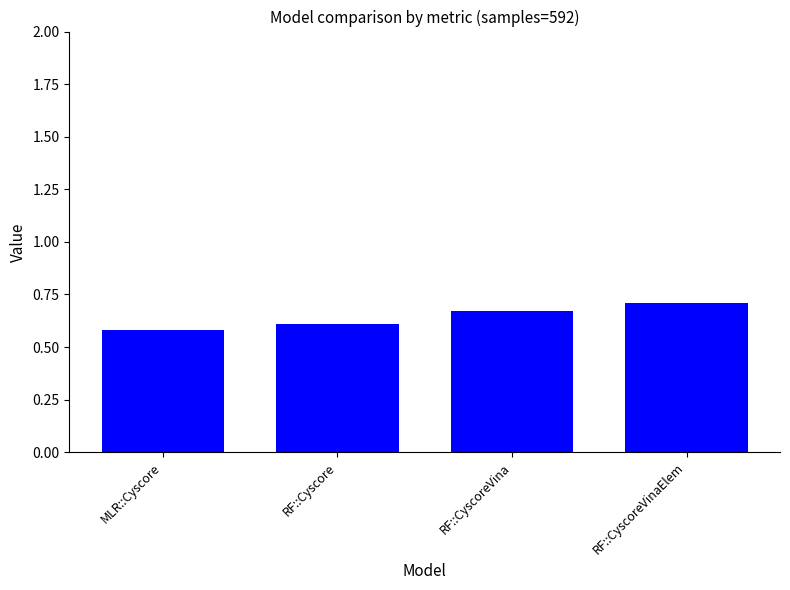

Are the bars horizontal?

No